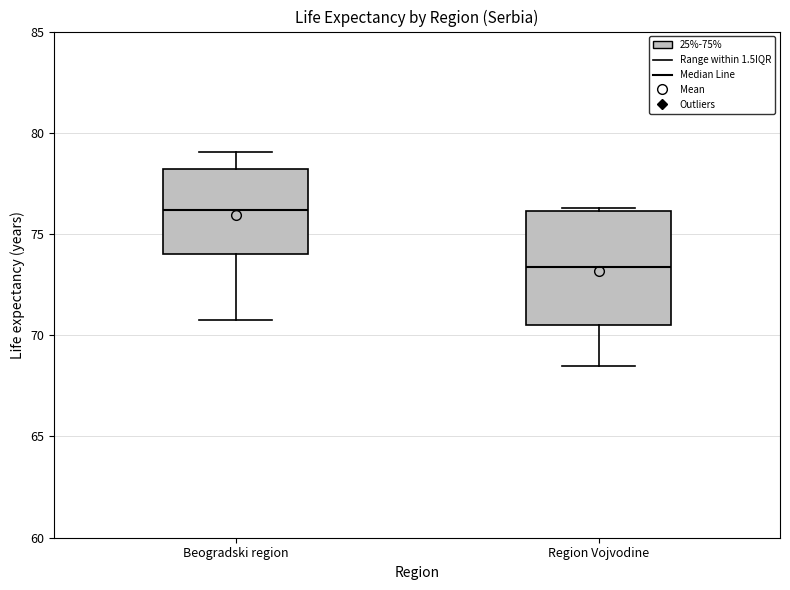

Where does the lower whisker of the box for Beogradski region end on the y-axis? The values are not printed on the chart, so give them approximately, as read against the axis.

71.0